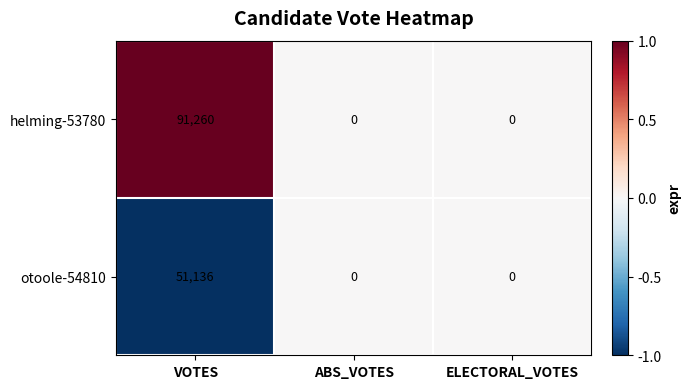

Rank the series by their maximum value, from highest to lowest.

helming-53780, otoole-54810